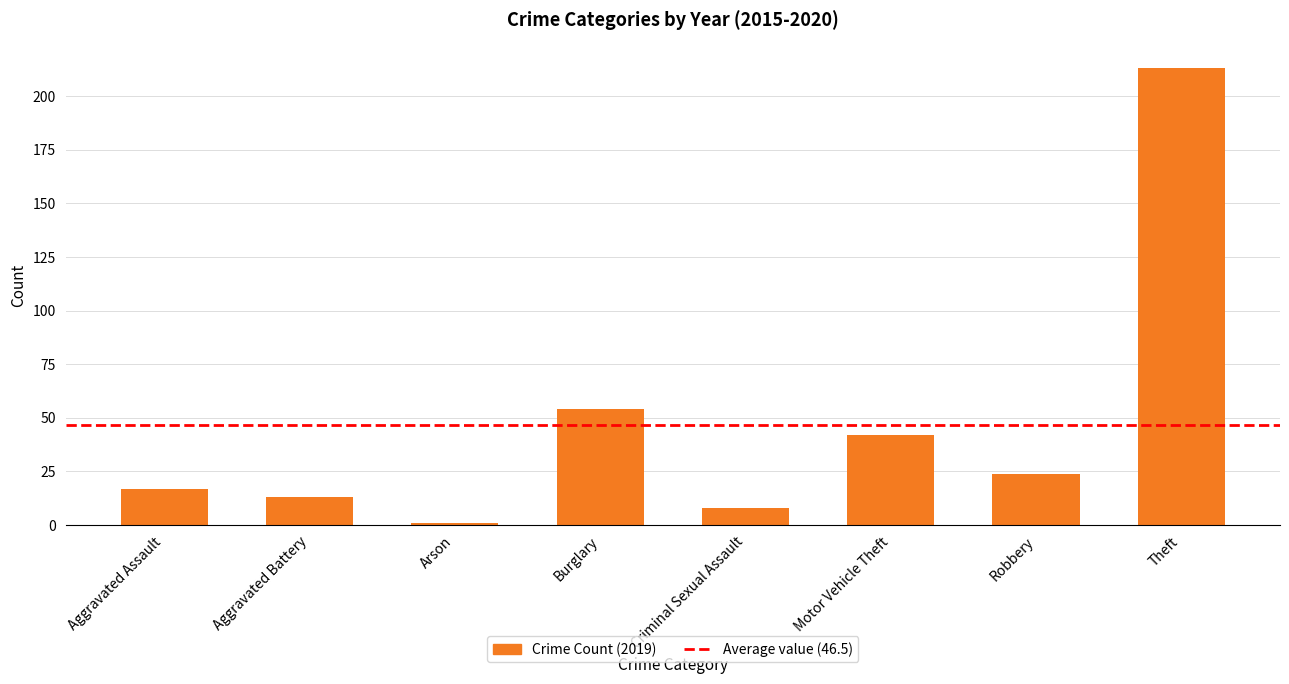

The chart shows a value of 13 at Aggravated Battery. True or false?

True